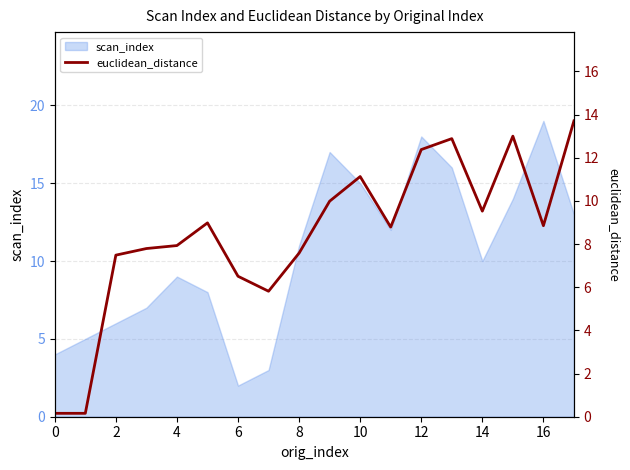

What is the maximum value for scan_index?

19